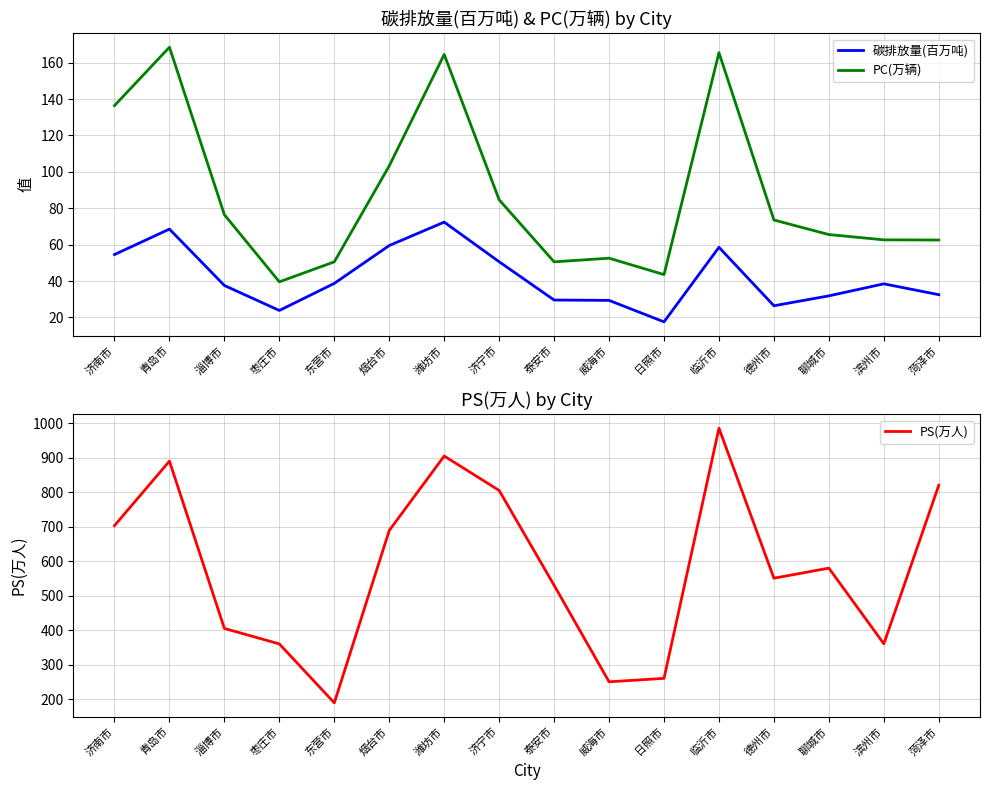

What is the total value across all series at 威海市?

332.4